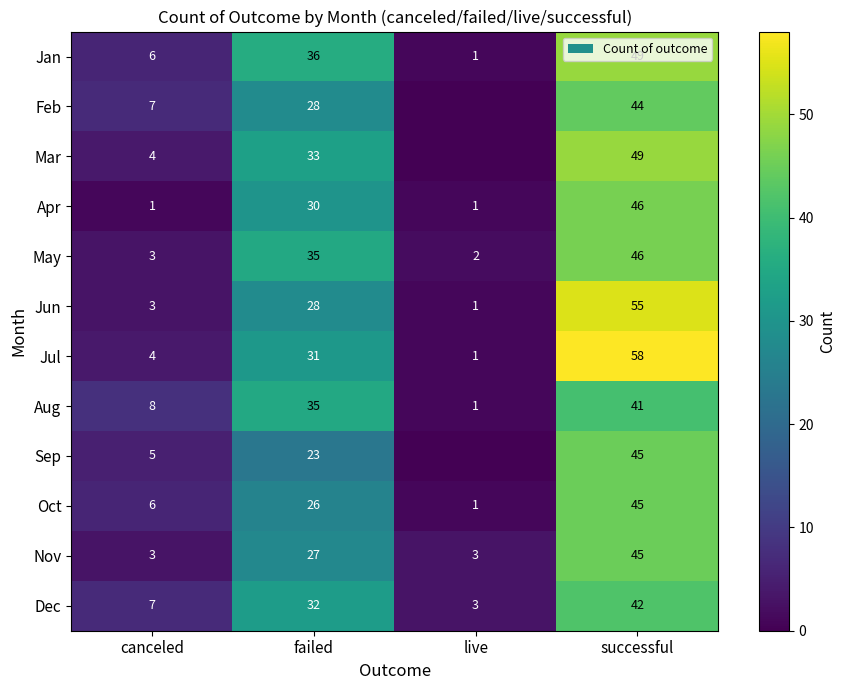

List the labels in order of Oct value, largest first.

successful, failed, canceled, live